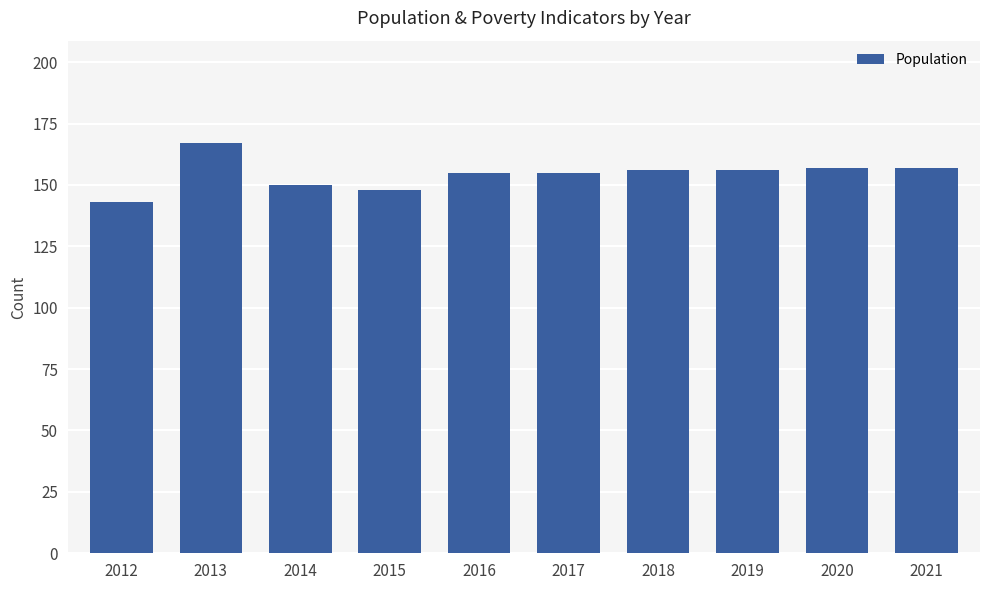

What is the difference between the maximum and minimum values?

24